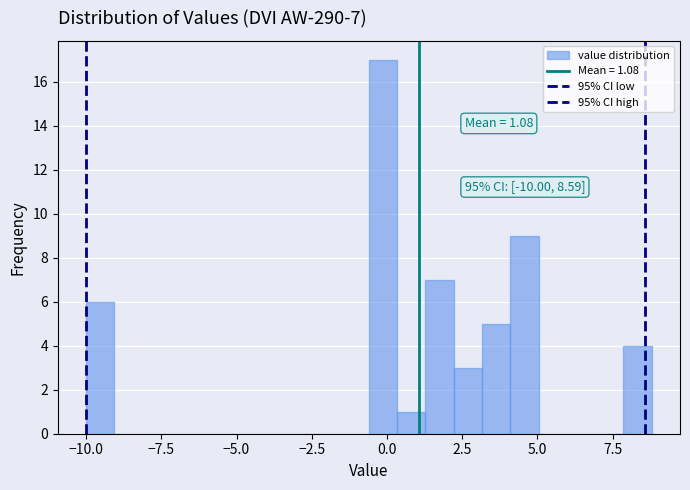

Read against the x-axis, roughly where is the centre of the tallest bar?

0.0